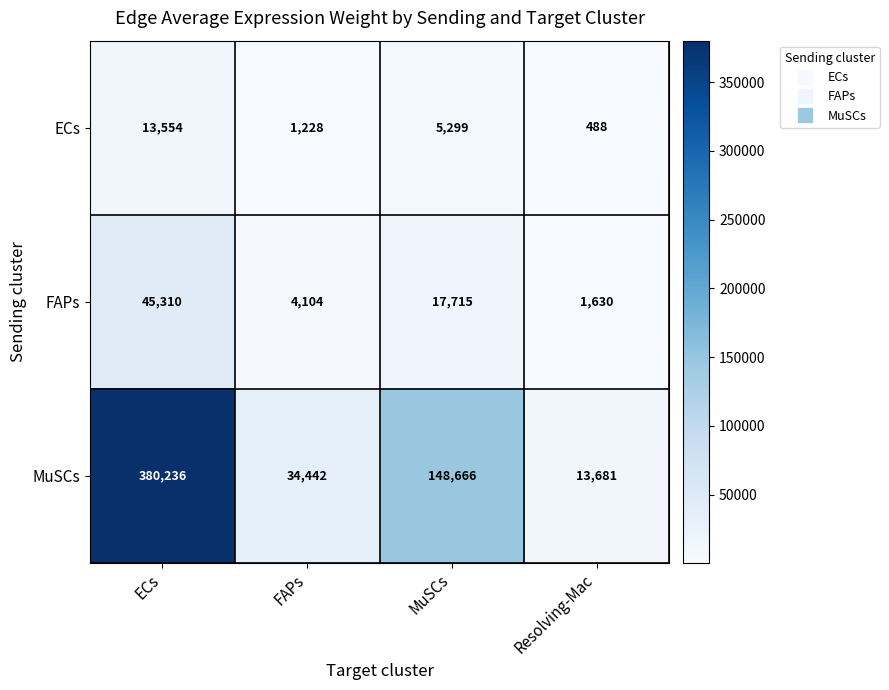

What is the difference between the highest and lowest values at FAPs?

33214